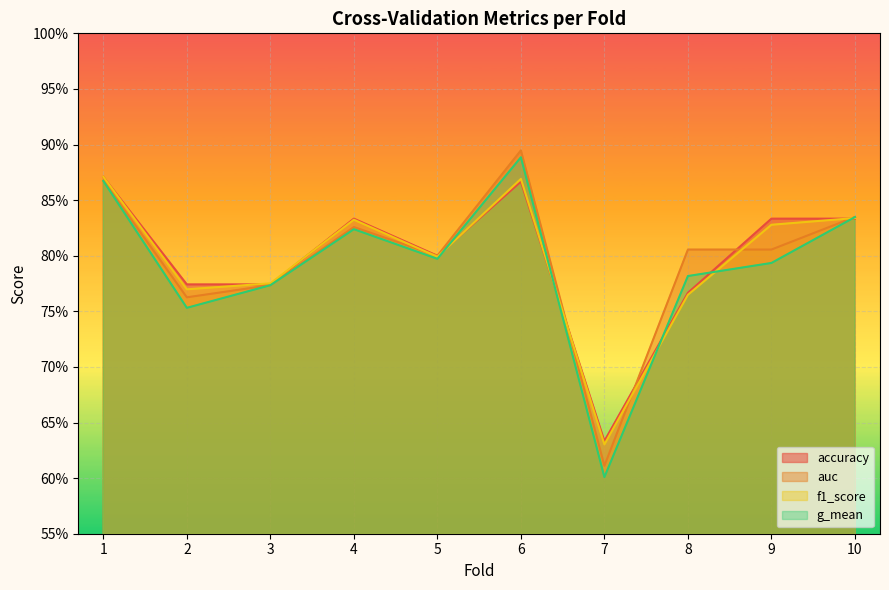

Where do f1_score and g_mean first cross each other?

5 and 6